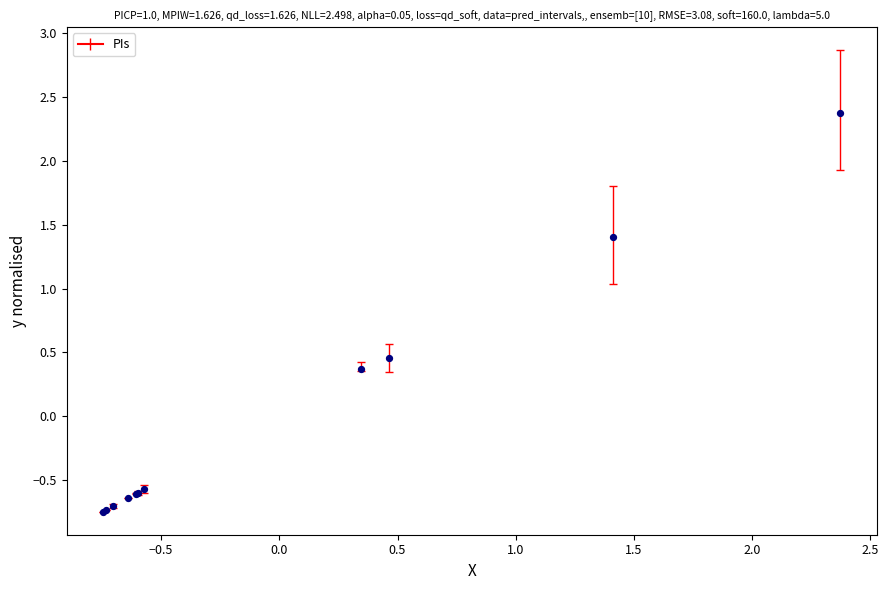

What Y value in the scatter plot is closest to 0?

0.4